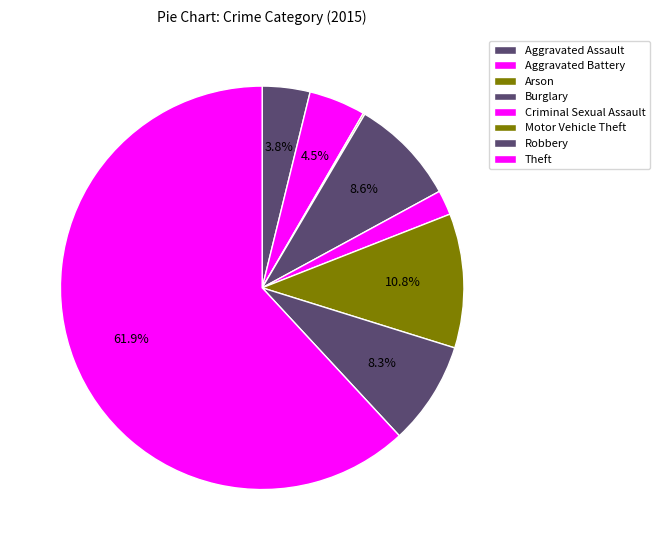

What percentage is NOT represented by Motor Vehicle Theft?

89.2%